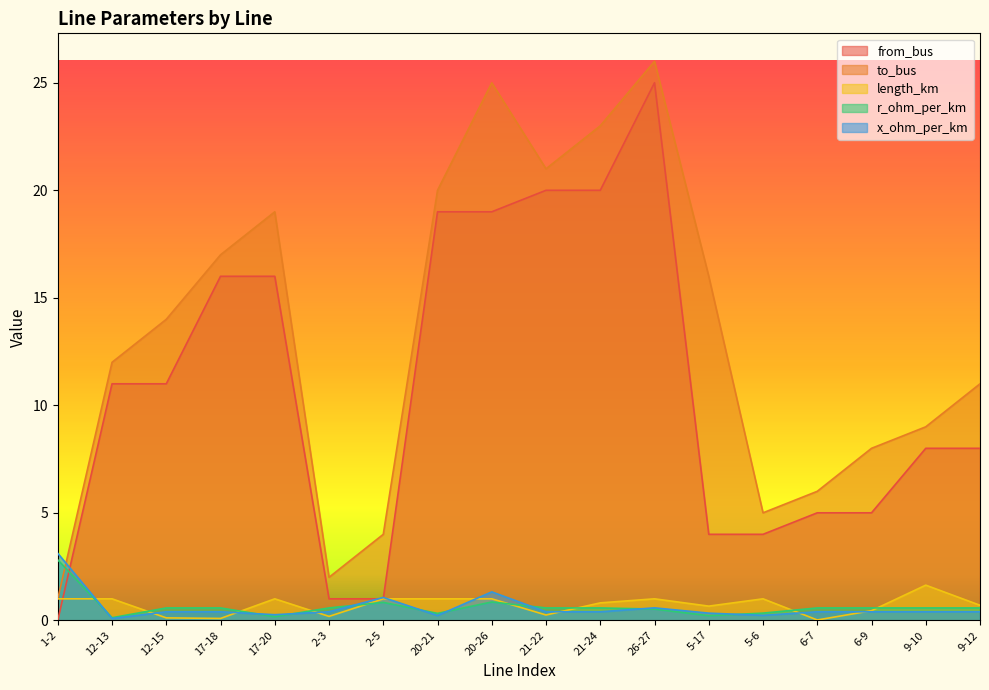

What is the spread (max minus min) of values at 12-15?

13.9